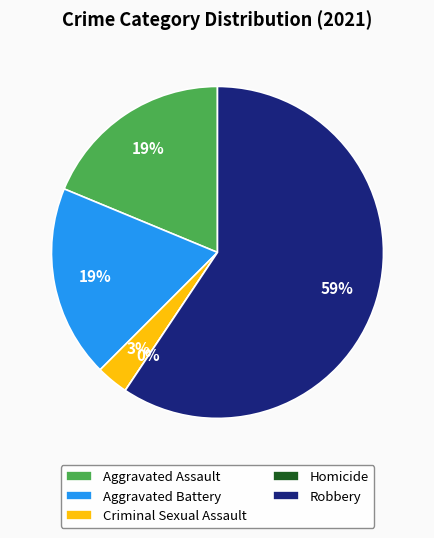

How many slices are in this pie chart?

5